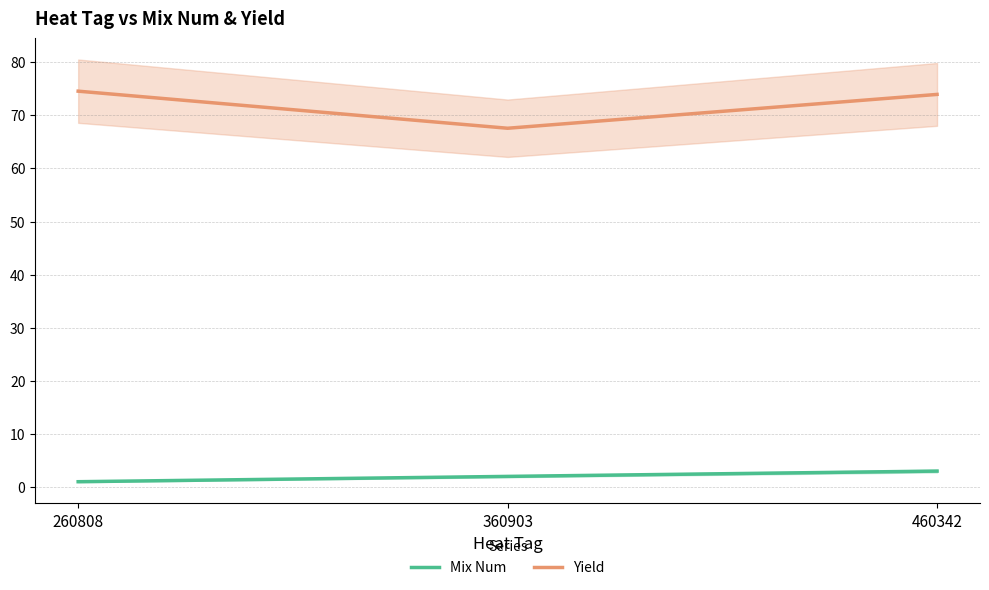

What is the average value of the Mix Num series?

2.0